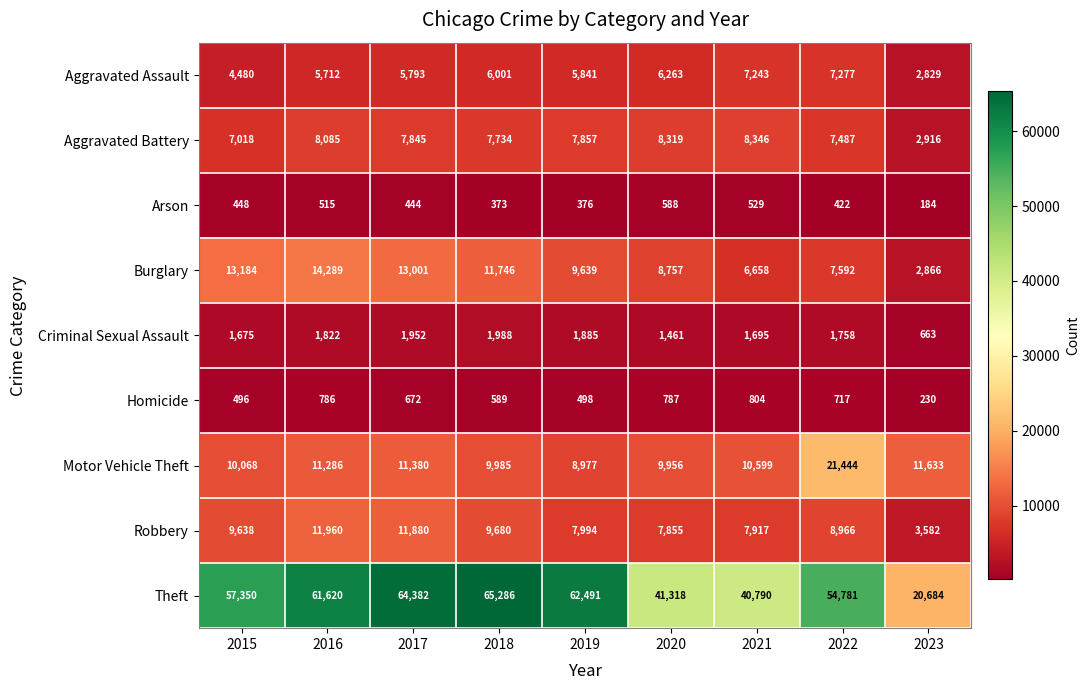

Which series has the widest spread of values?

Theft